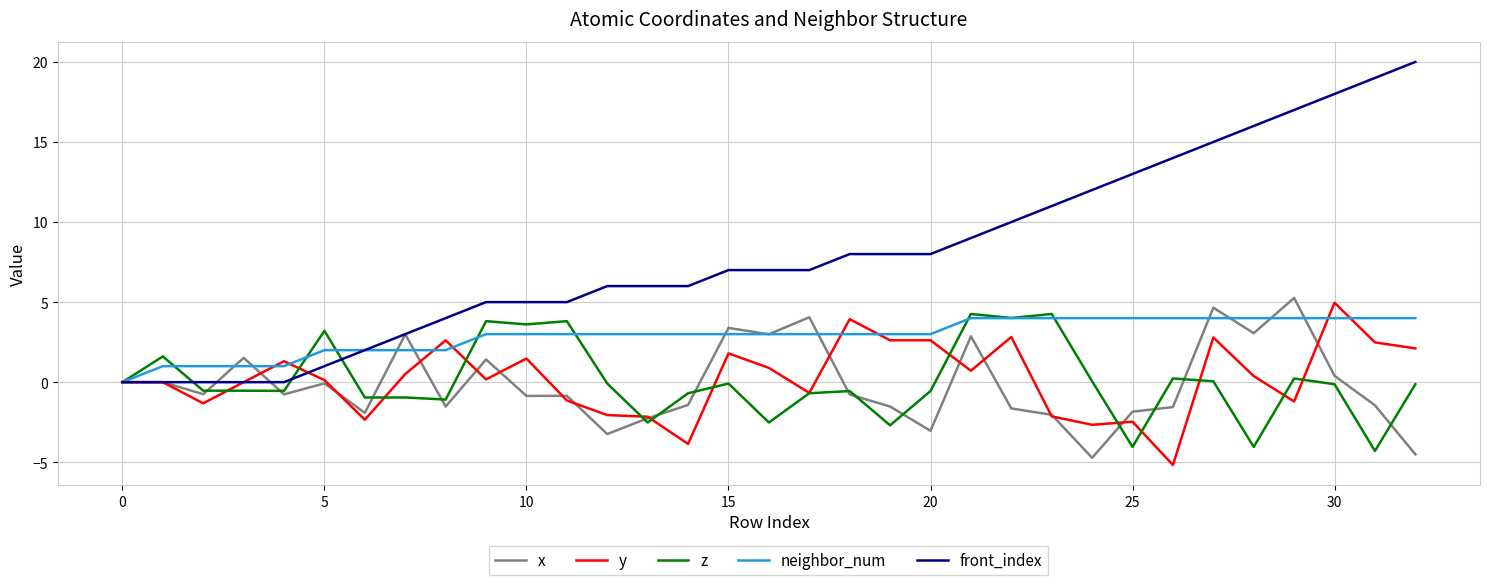

Which series has the largest total across all categories?

front_index